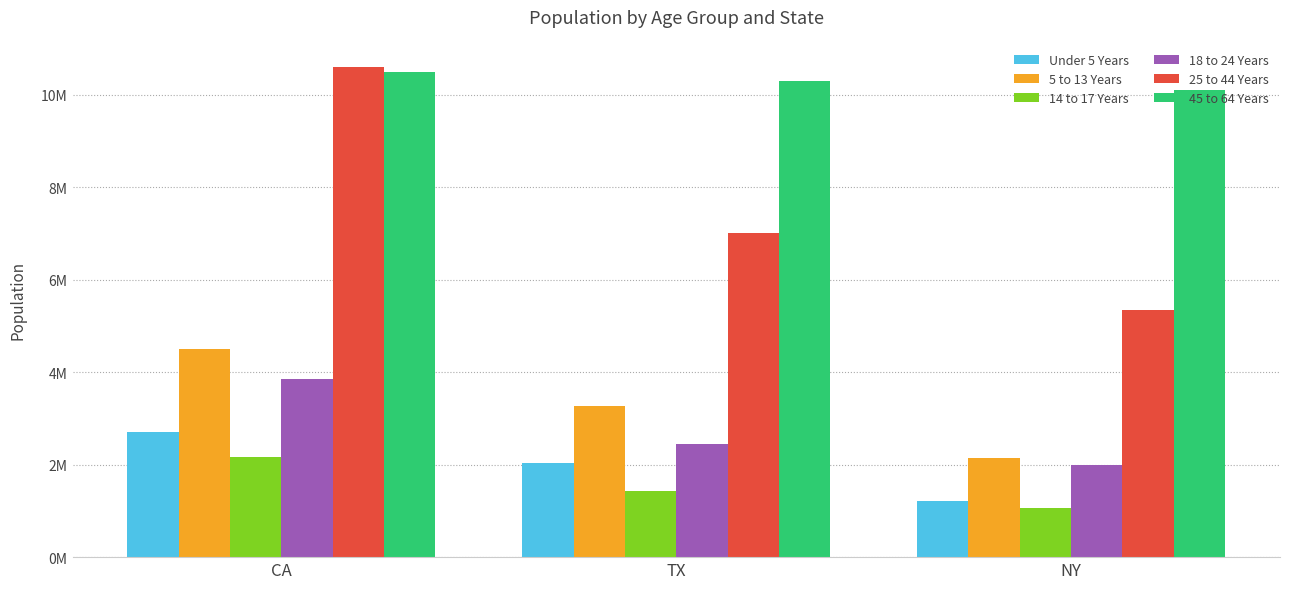

Which series changed the most between CA and TX?

25 to 44 Years